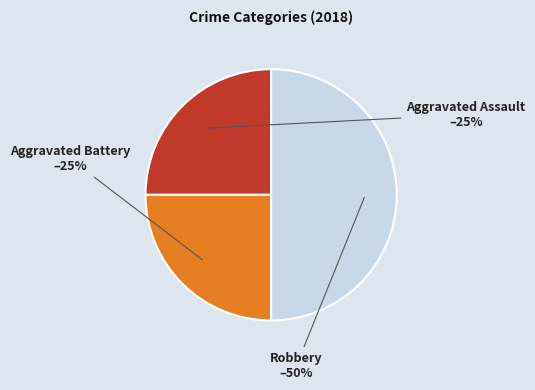

To the nearest percent, what is the combined percentage of Aggravated Assault and Aggravated Battery?

50%